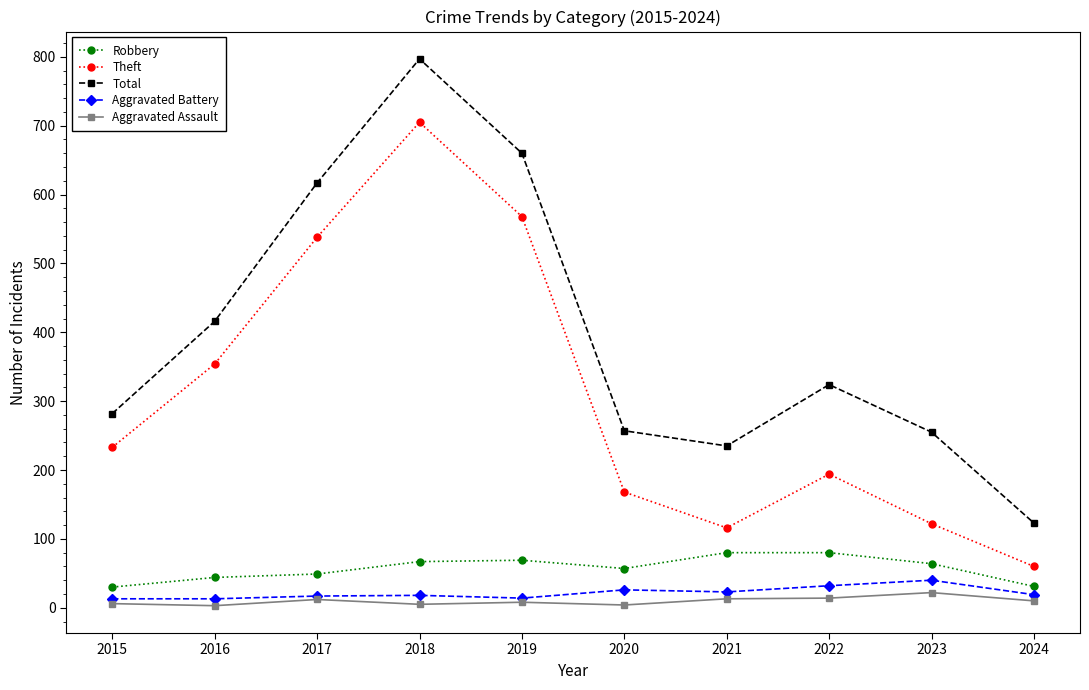

In Total, how many points are higher than both neighbors (excluding endpoints)?

2